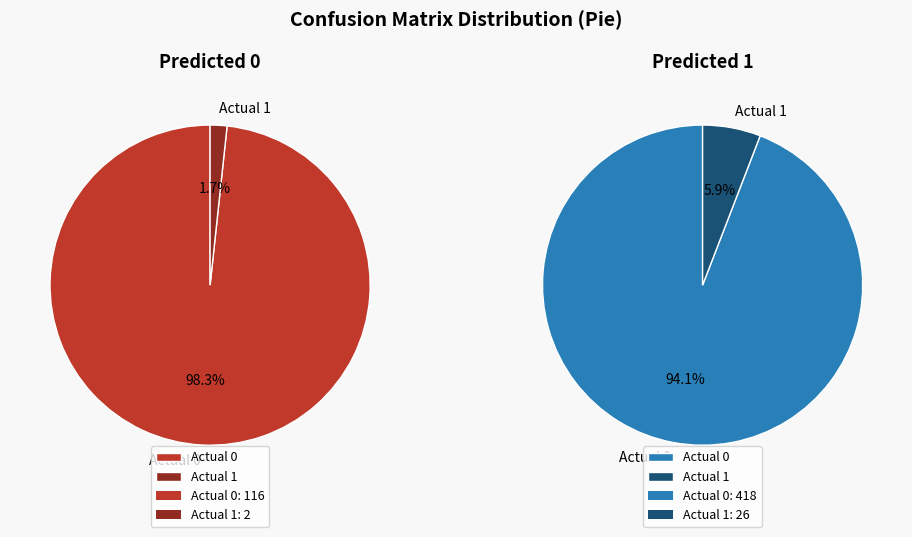

How many segments does this pie chart have?

2